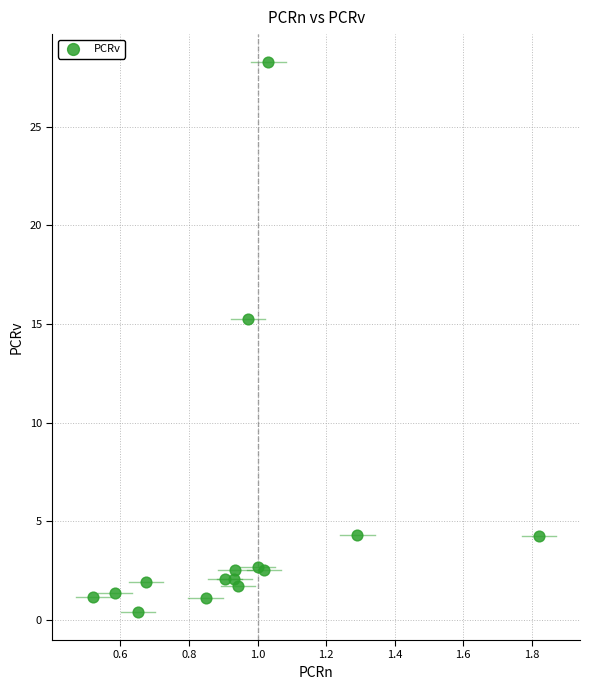

What Y value in the scatter plot is closest to 14?

15.3